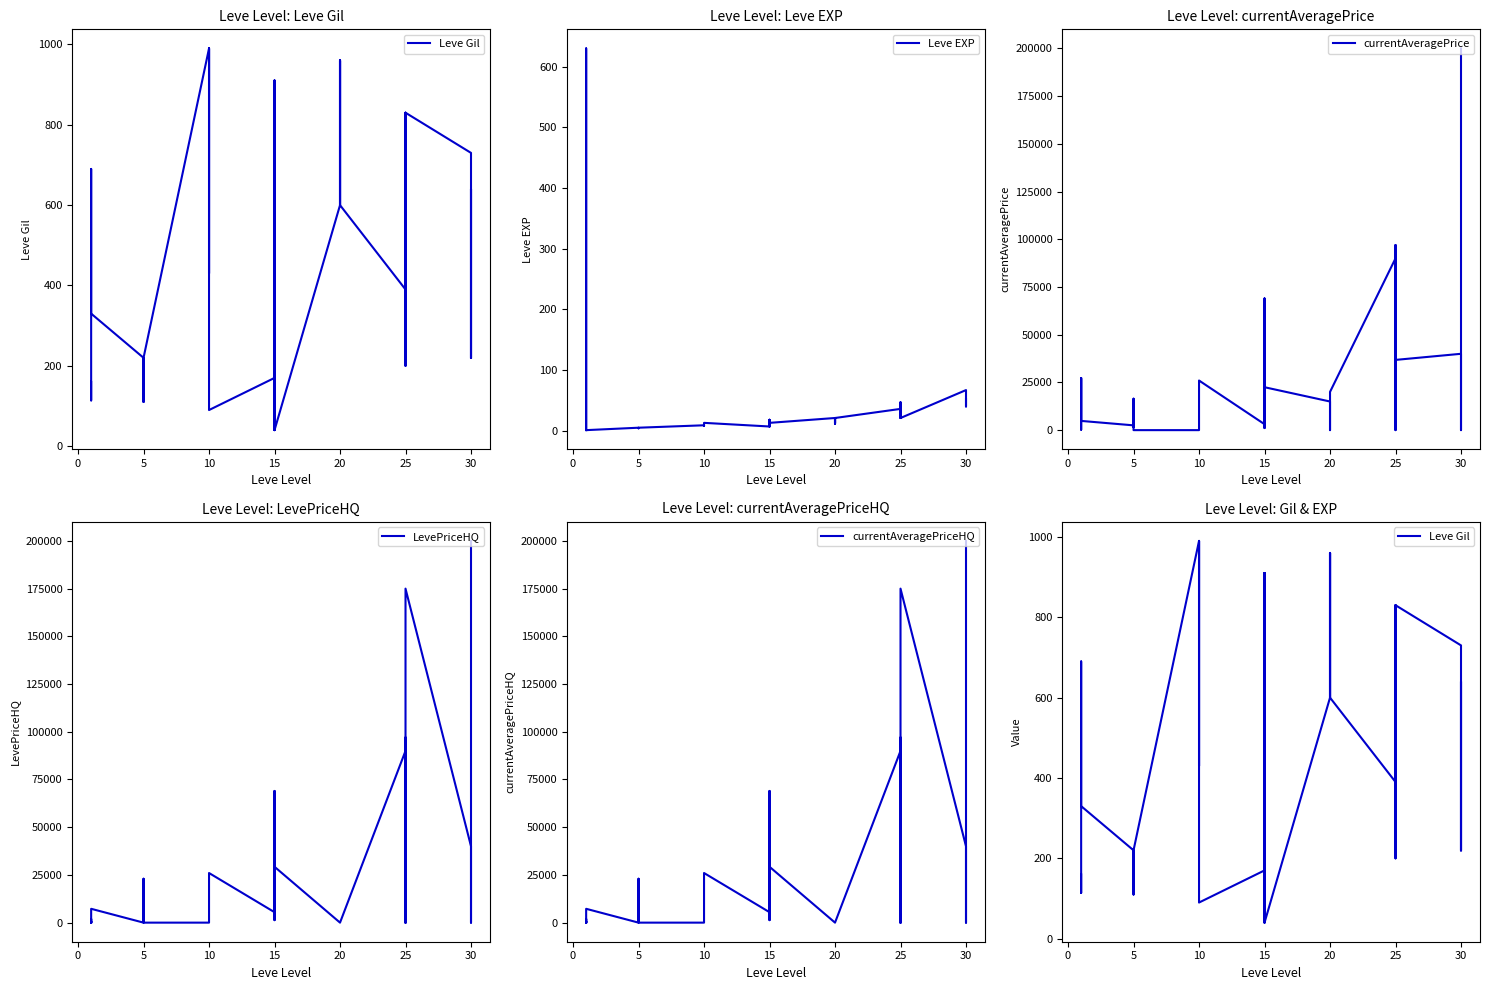

Reading left to right, transcribe all the data shown in this chart.

Leve Gil: 160.0	114.0	115.0	690.0	690.0	330.0	220.0	110.0	220.0	220.0	220.0	220.0	990.0	430.0	990.0	990.0	990.0	90.0	170.0	910.0	170.0	40.0	910.0	40.0	600.0	960.0	600.0	600.0	960.0	600.0	390.0	820.0	830.0	200.0	200.0	830.0	730.0	220.0	640.0	220.0
Leve EXP: 1.0	630.0	630.0	1.0	1.0	1.0	5.0	4.0	5.0	5.0	5.0	5.0	9.0	8.0	9.0	9.0	9.0	13.0	7.0	18.0	7.0	13.0	18.0	13.0	21.0	12.0	21.0	21.0	12.0	21.0	36.0	30.0	21.0	47.0	47.0	21.0	67.0	52.0	40.0	52.0
currentAveragePrice: 27128.0	729.9	221.2	1750.0	27119.0	4833.3	2507.0	1648.0	2417.0	16470.7	8722.2	0.0	0.0	0.0	0.0	10000.0	25000.0	26000.0	3106.9	35000.0	1079.9	69000.0	7000.0	22487.1	14998.0	0.0	0.0	775.0	13995.0	20025.0	90000.0	95999.0	0.0	97000.0	702.7	36799.2	39999.0	30000.0	0.0	199999.0
LevePriceHQ: 0.0	670.1	0.0	1933.3	0.0	7250.0	0.0	0.0	0.0	22997.0	11563.0	0.0	0.0	0.0	0.0	0.0	25000.0	26000.0	5466.2	35000.0	1300.0	69000.0	10000.0	29267.2	0.0	0.0	0.0	0.0	0.0	0.0	90000.0	77498.8	0.0	97000.0	0.0	175000.0	39999.0	30000.0	0.0	199999.0
currentAveragePriceHQ: 0.0	670.1	0.0	1933.3	0.0	7250.0	0.0	0.0	0.0	22997.0	11563.0	0.0	0.0	0.0	0.0	0.0	25000.0	26000.0	5466.2	35000.0	1300.0	69000.0	10000.0	29267.2	0.0	0.0	0.0	0.0	0.0	0.0	90000.0	77498.8	0.0	97000.0	0.0	175000.0	39999.0	30000.0	0.0	199999.0